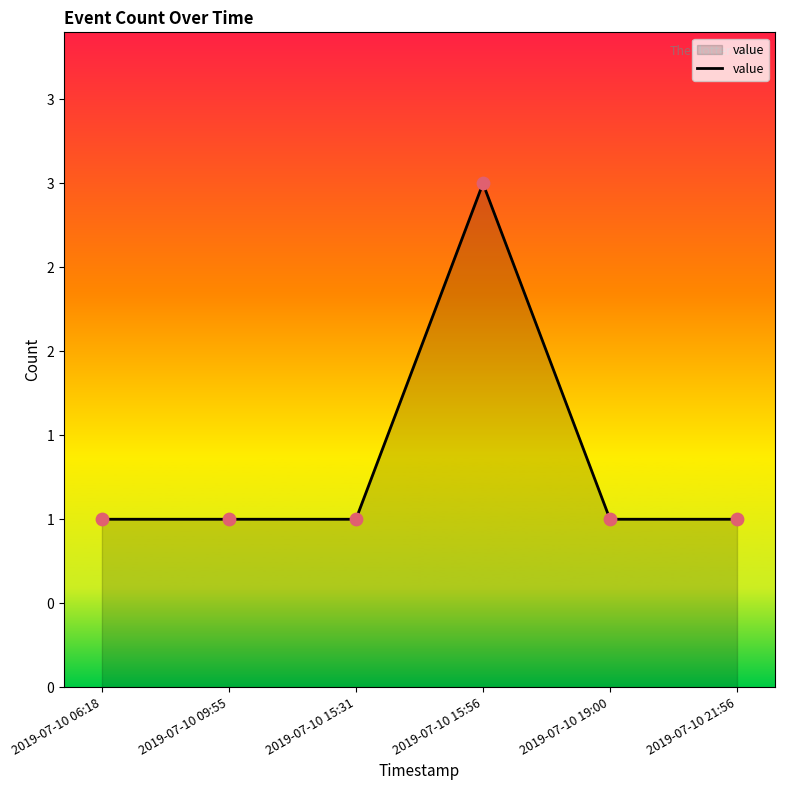

Which has a higher value, 2019-07-10 19:00 or 2019-07-10 09:55?

2019-07-10 19:00